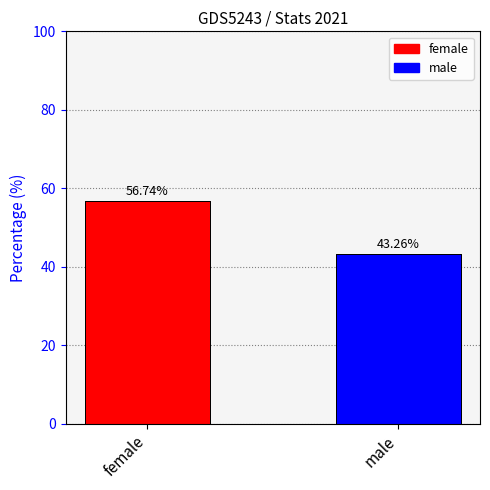

Where is the data nearest to the value 50?

female